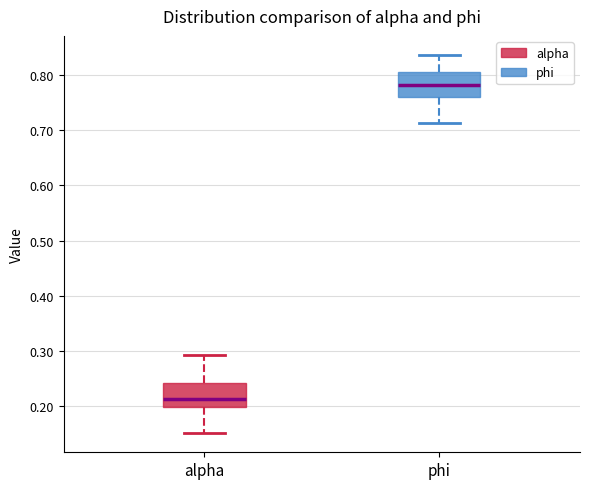

Where does the median line of the box for alpha sit on the y-axis? The values are not printed on the chart, so give them approximately, as read against the axis.

0.21